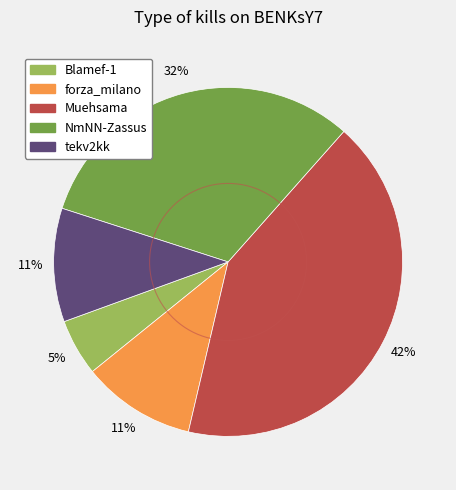

What portion of the pie excludes GGHH5?

100.0%